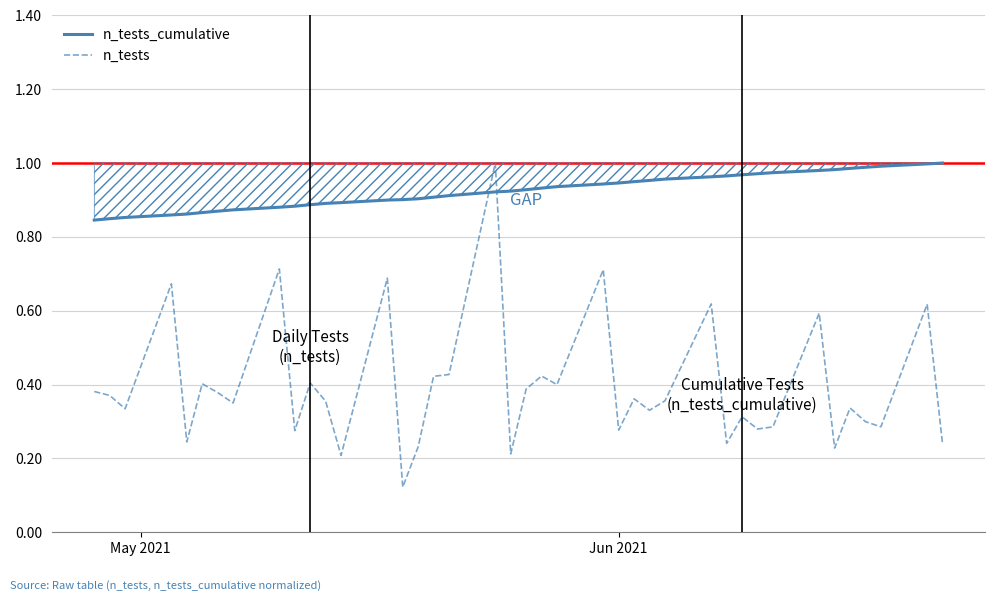

In n_tests, how many points are higher than both neighbors (excluding endpoints)?

14